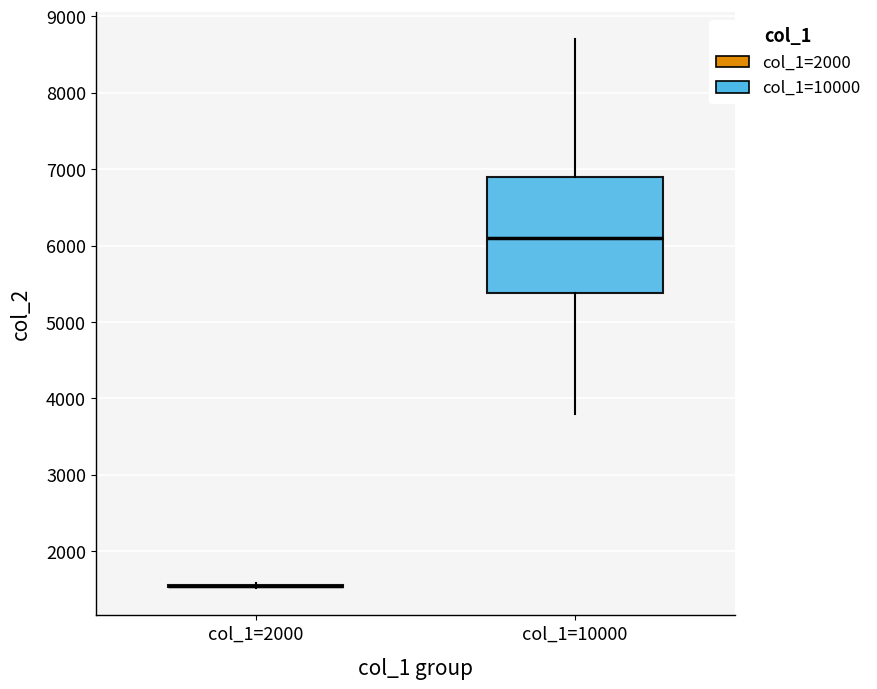

Where does the median line of the box for col_1=10000 sit on the y-axis? The values are not printed on the chart, so give them approximately, as read against the axis.

6100